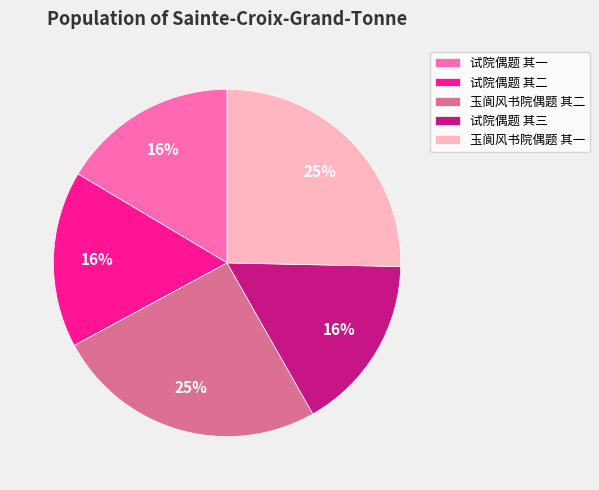

Approximately how many times larger is the value at 试院偶题 其二 compared to 试院偶题 其一?

1.0